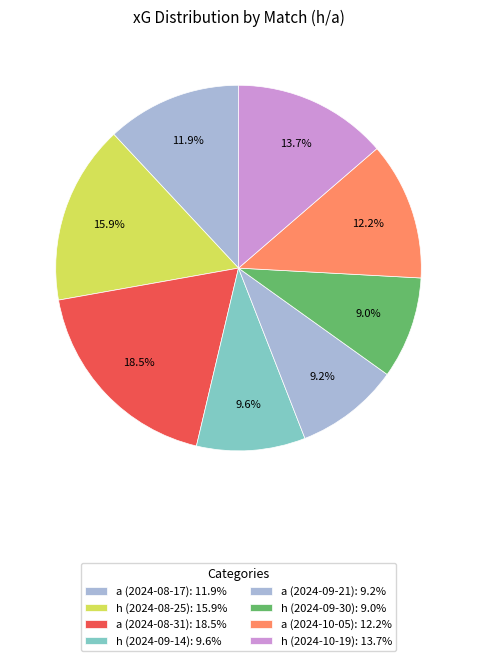

Combined, do a (2024-09-21) and h (2024-10-19) account for over 50%?

No